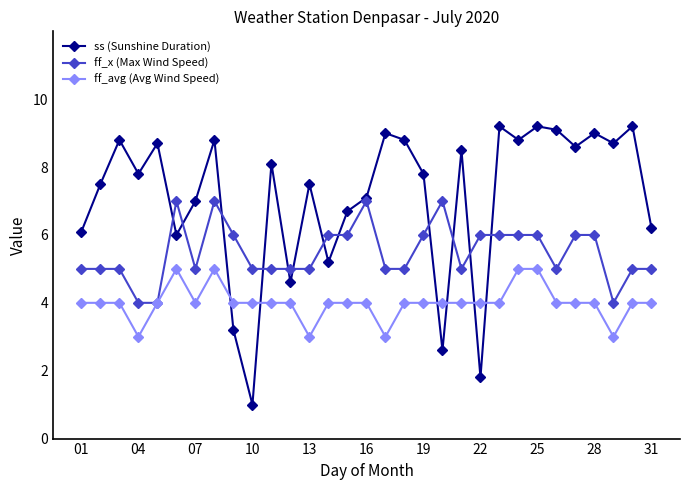

Which series has the widest spread of values?

ss (Sunshine Duration)